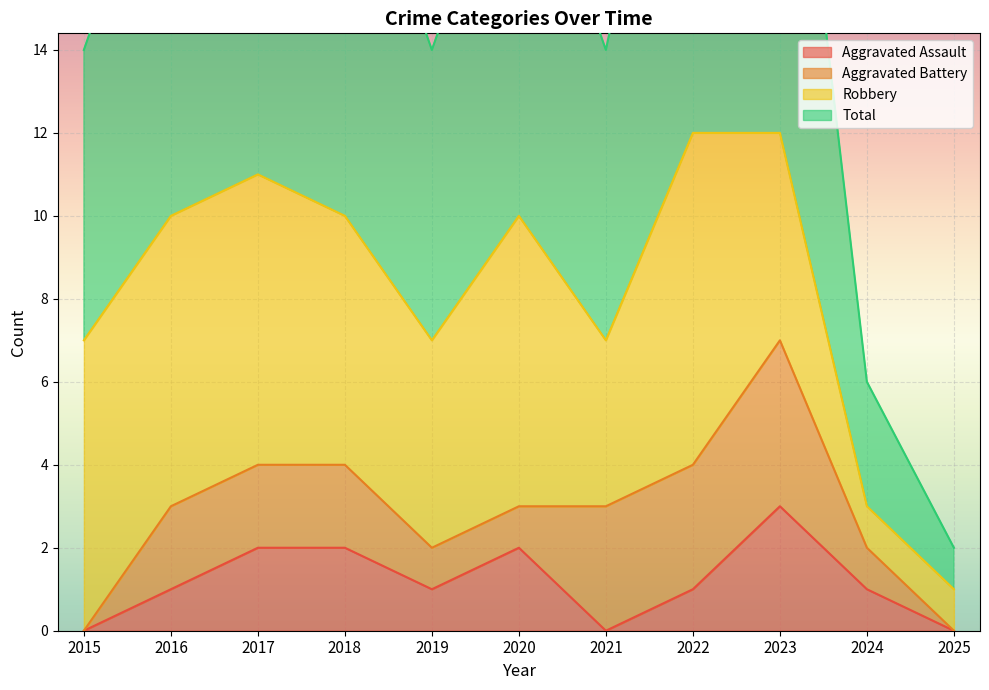

What is the sum of the Total values at 2016 and 2022?

22